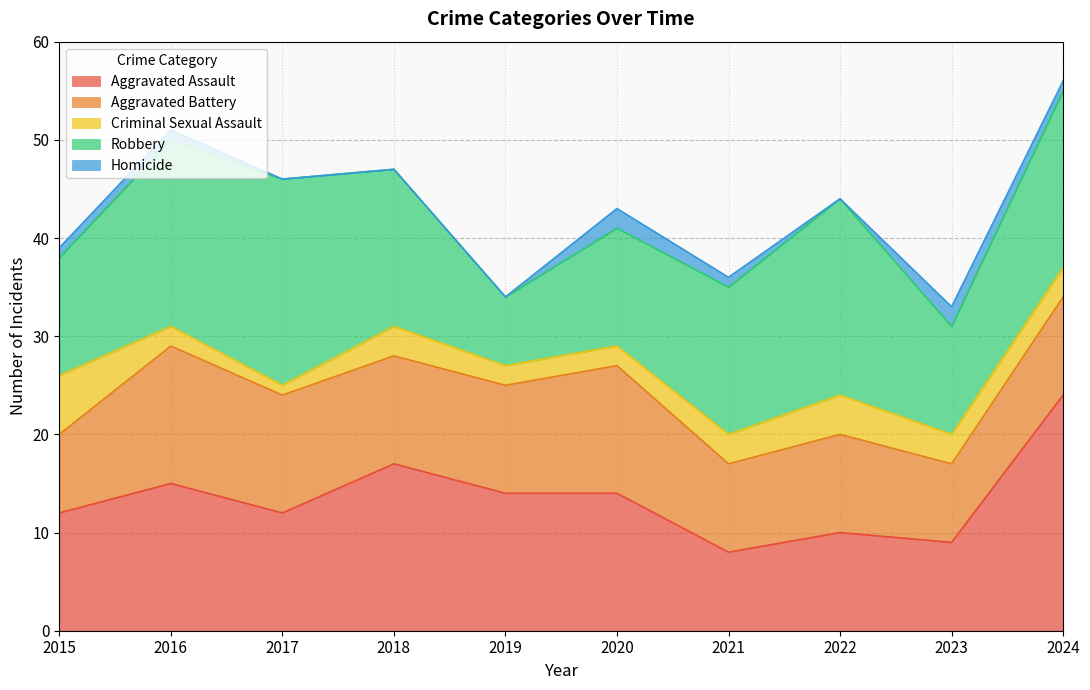

At which label does Aggravated Assault reach its minimum?

2021